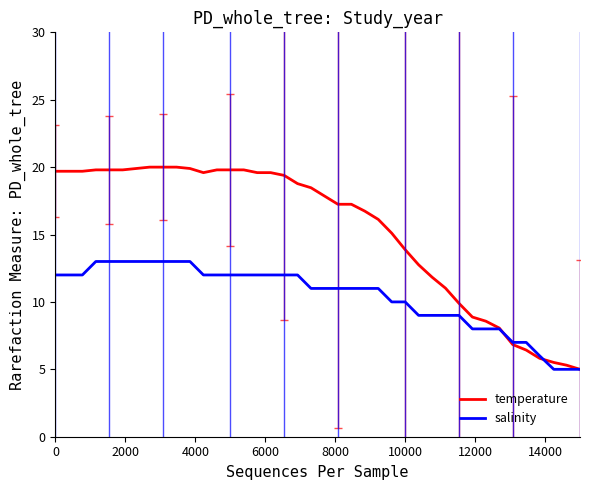

List the series in order of their overall mean, highest first.

temperature, salinity